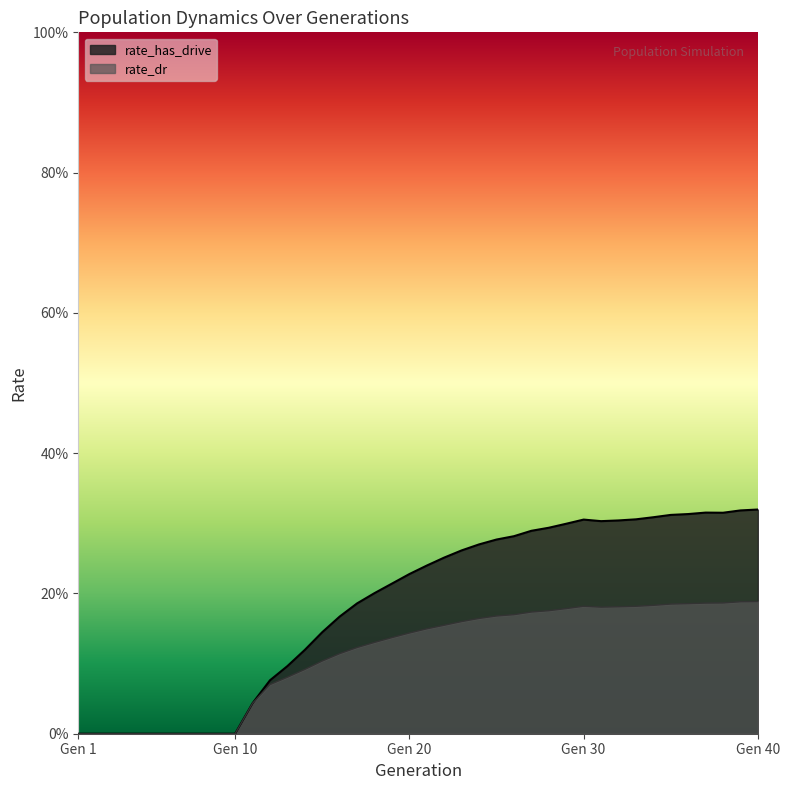

At which category does the chart reach its minimum across all series?

Gen 1